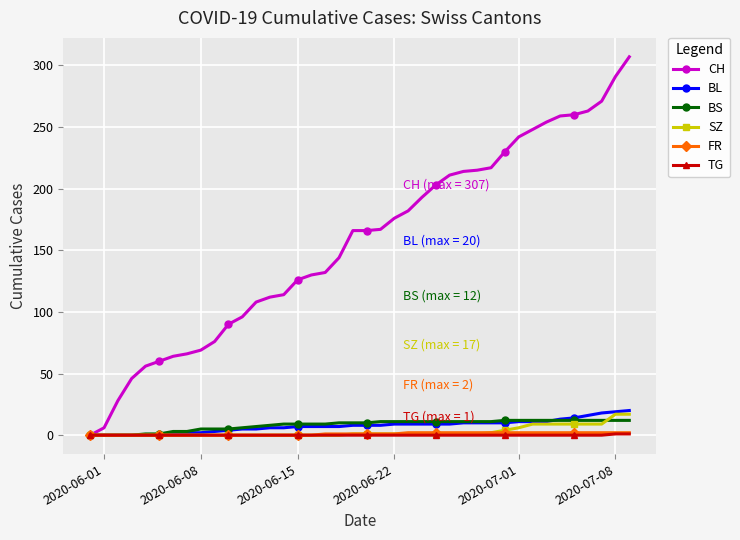

Is this an area chart (filled region under the line)?

No